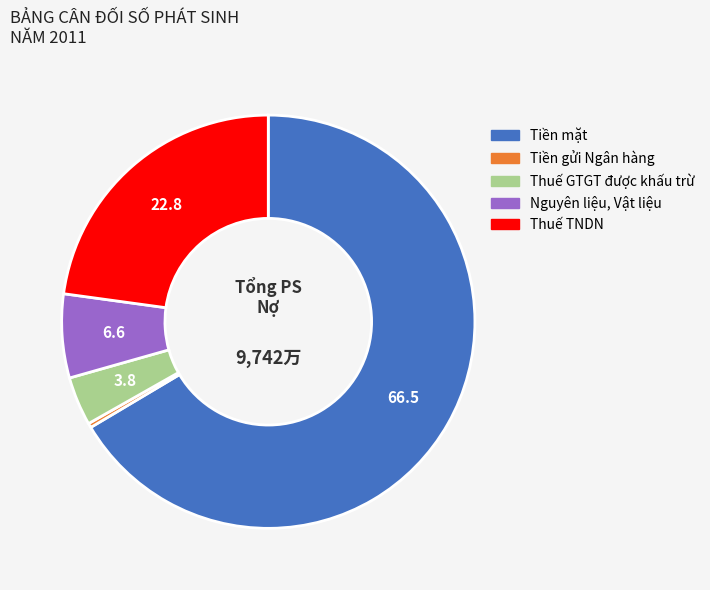

The Thuế TNDN slice represents 23% of the pie. True or false?

True